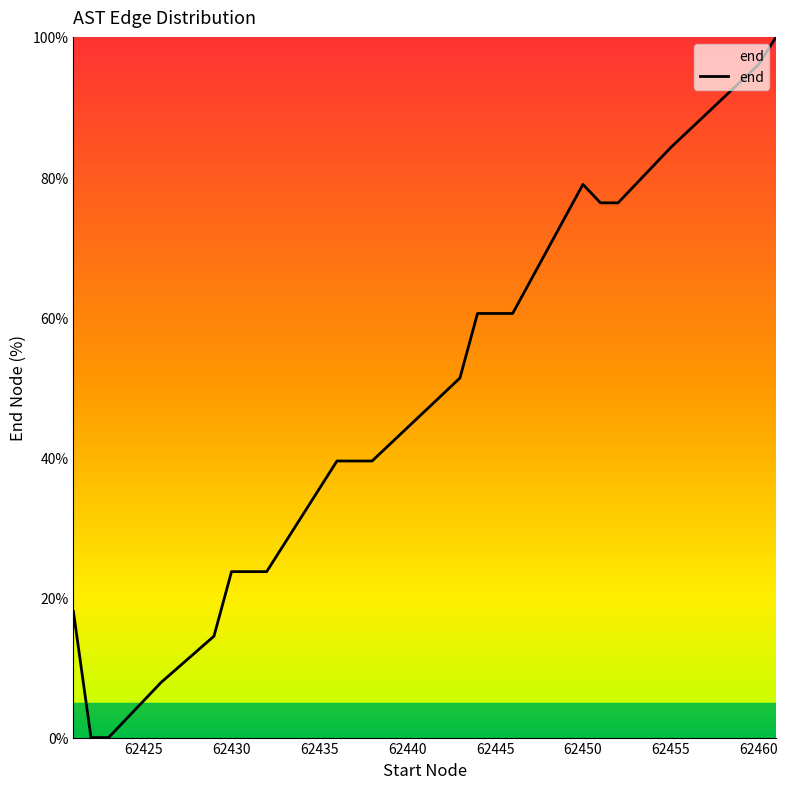

What is the difference between the maximum and minimum values?

100.0